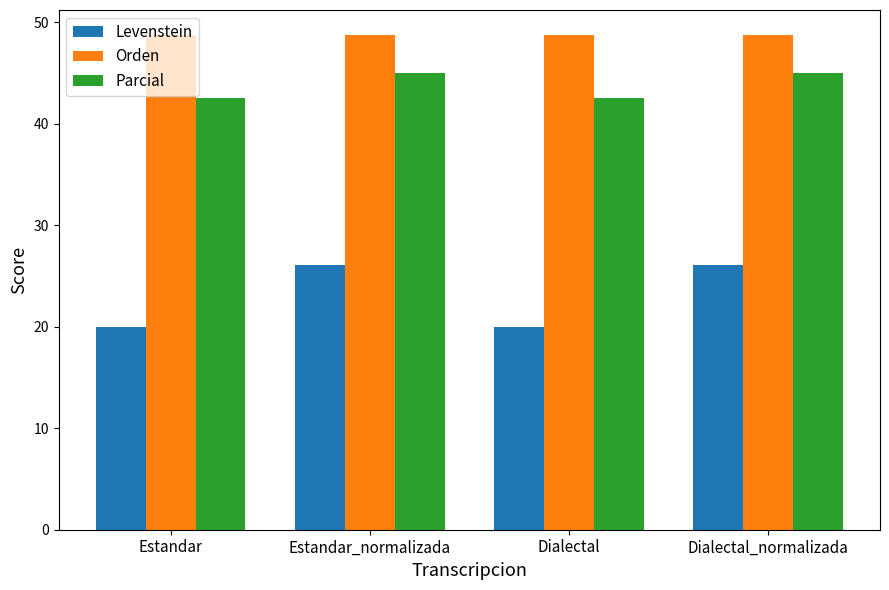

How many bars are there in total?

12